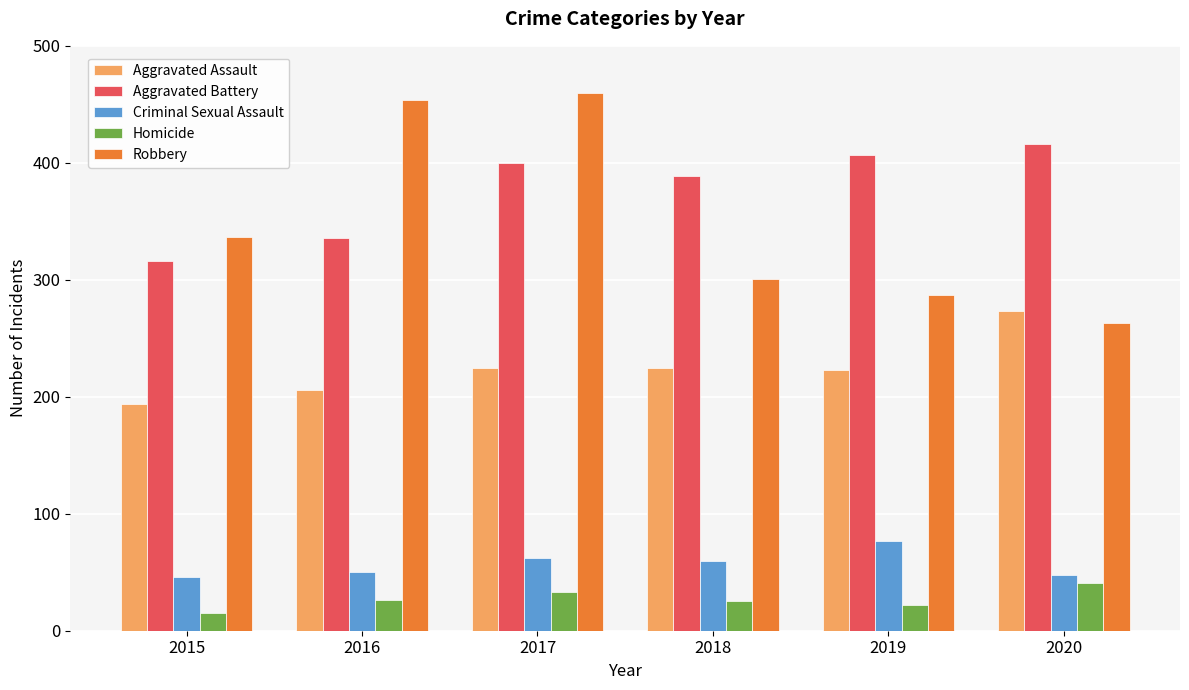

What is the sum of the Robbery values at 2020 and 2018?

564